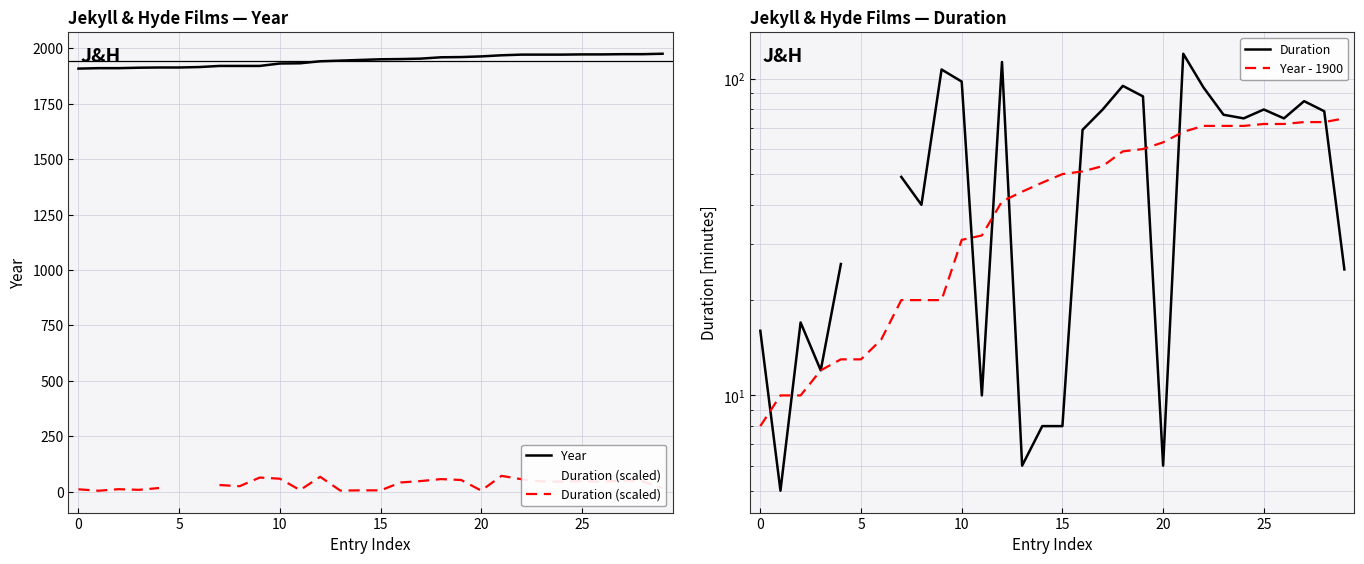

Which series changed the most between 25 and 26?

Year